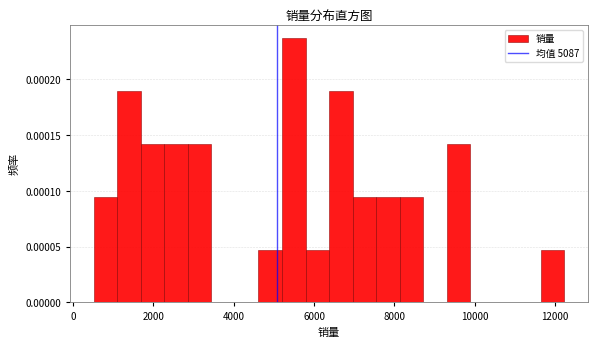

Around what value on the x-axis is the tallest bar? Give the approximate position of its centre, as read against the axis.

5400